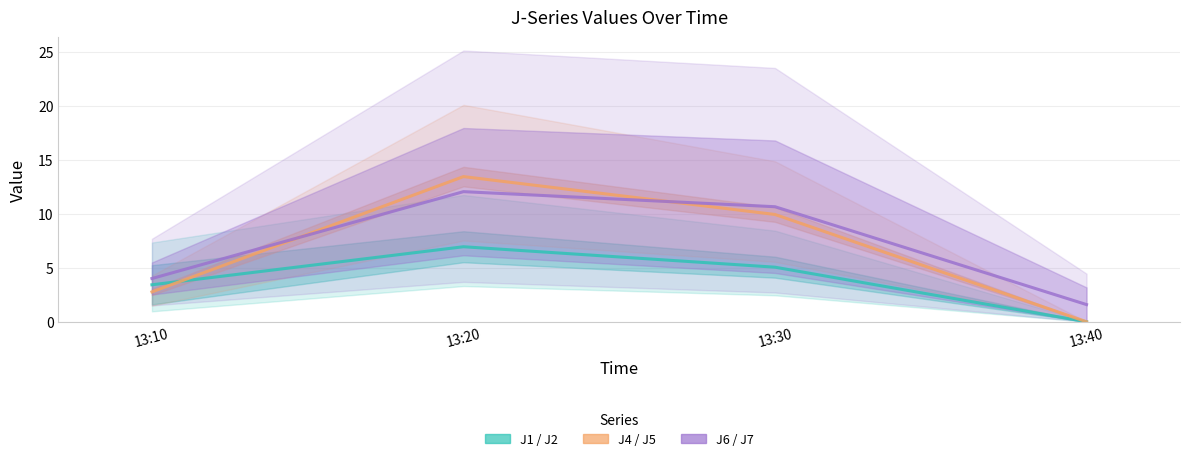

What is the difference between the maximum and minimum values in the J4 series?

10.5